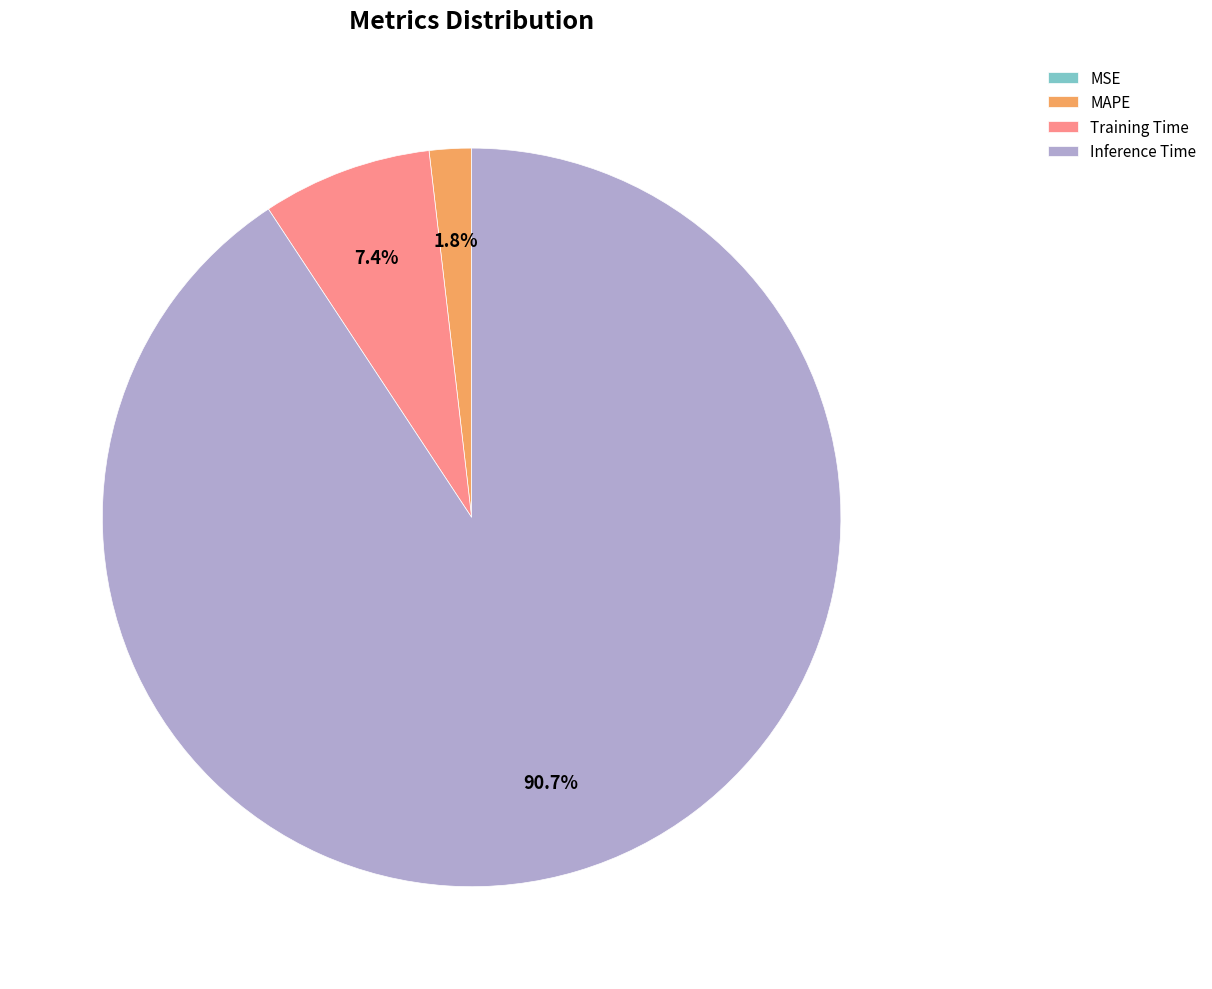

Is it true that Inference Time is 84% of the pie?

False